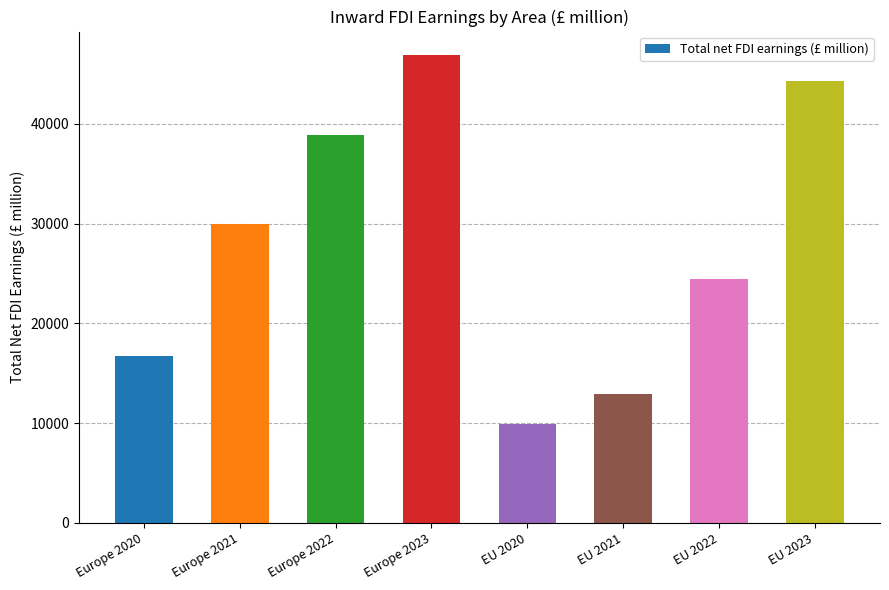

Which has a higher value, EU 2023 or EU 2021?

EU 2023